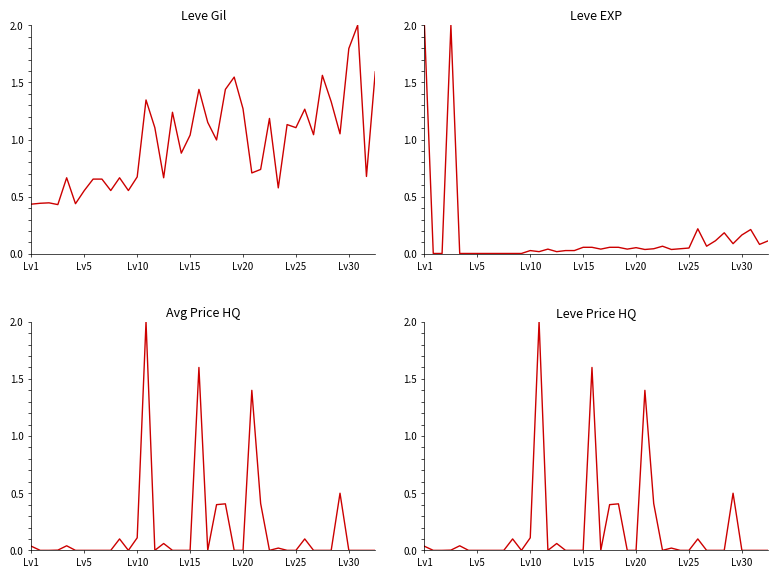

How many interior local valleys does the Leve Gil series have?

13